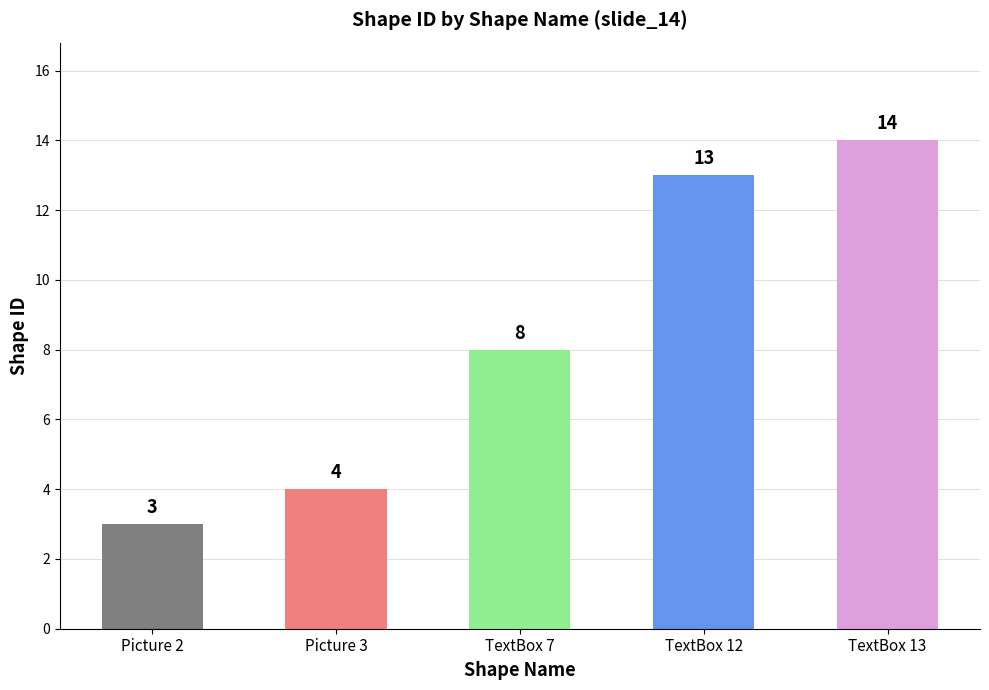

How many series are shown in this chart?

1